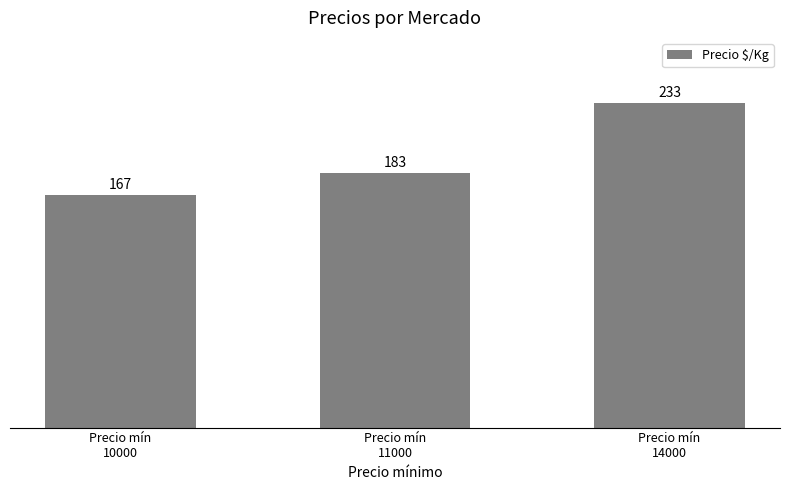

What is the ratio of the value at Precio mín
14000 to the value at Precio mín
11000?

1.3